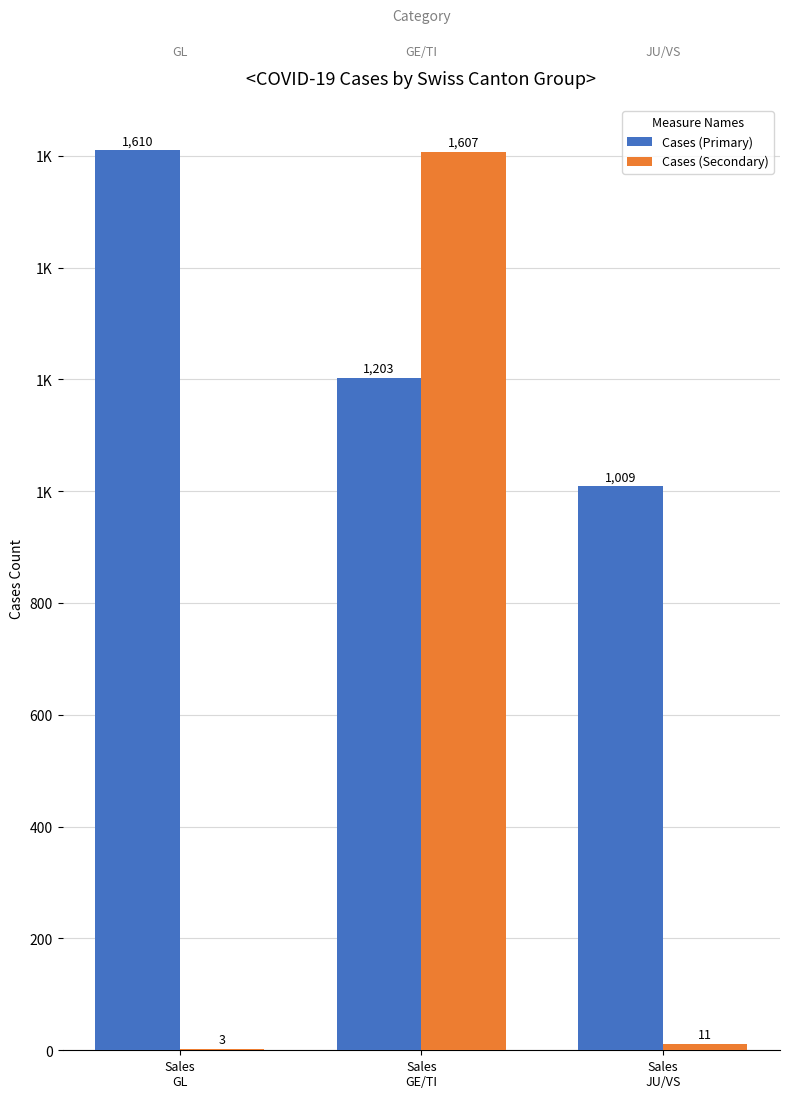

How many values in the Cases (Primary) series exceed 1203?

1